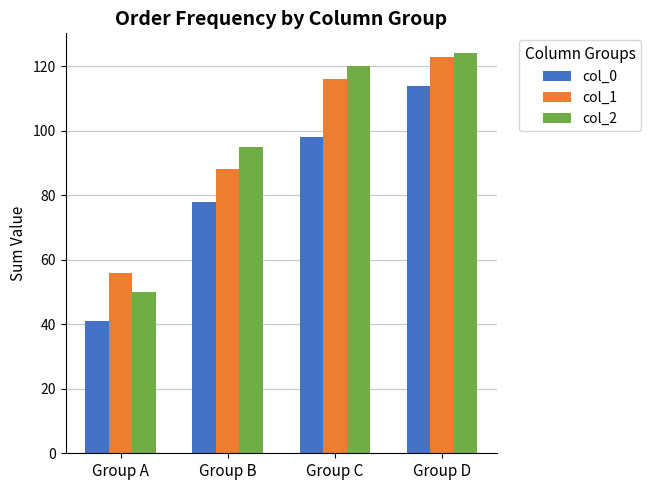

What is the difference between the second highest and second lowest values in the col_2 series?

25